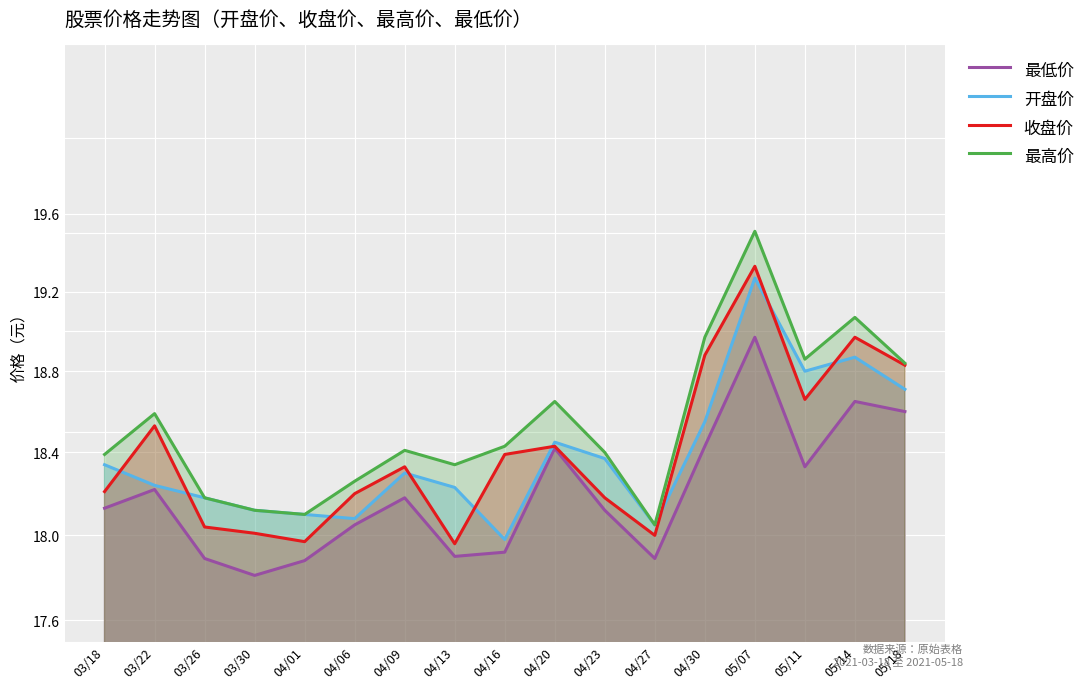

What is the label of the 9th point from the left?

04/16